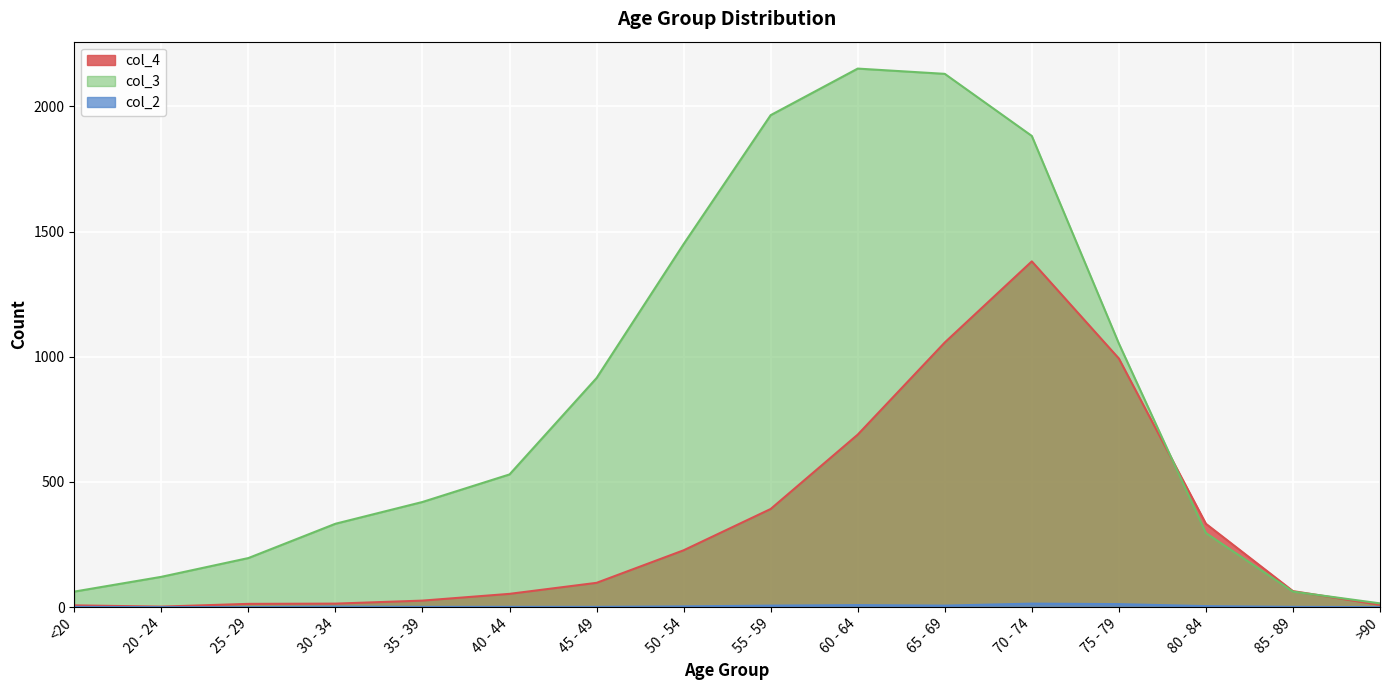

The value of col_2 at 80 - 84 is 4. True or false?

True